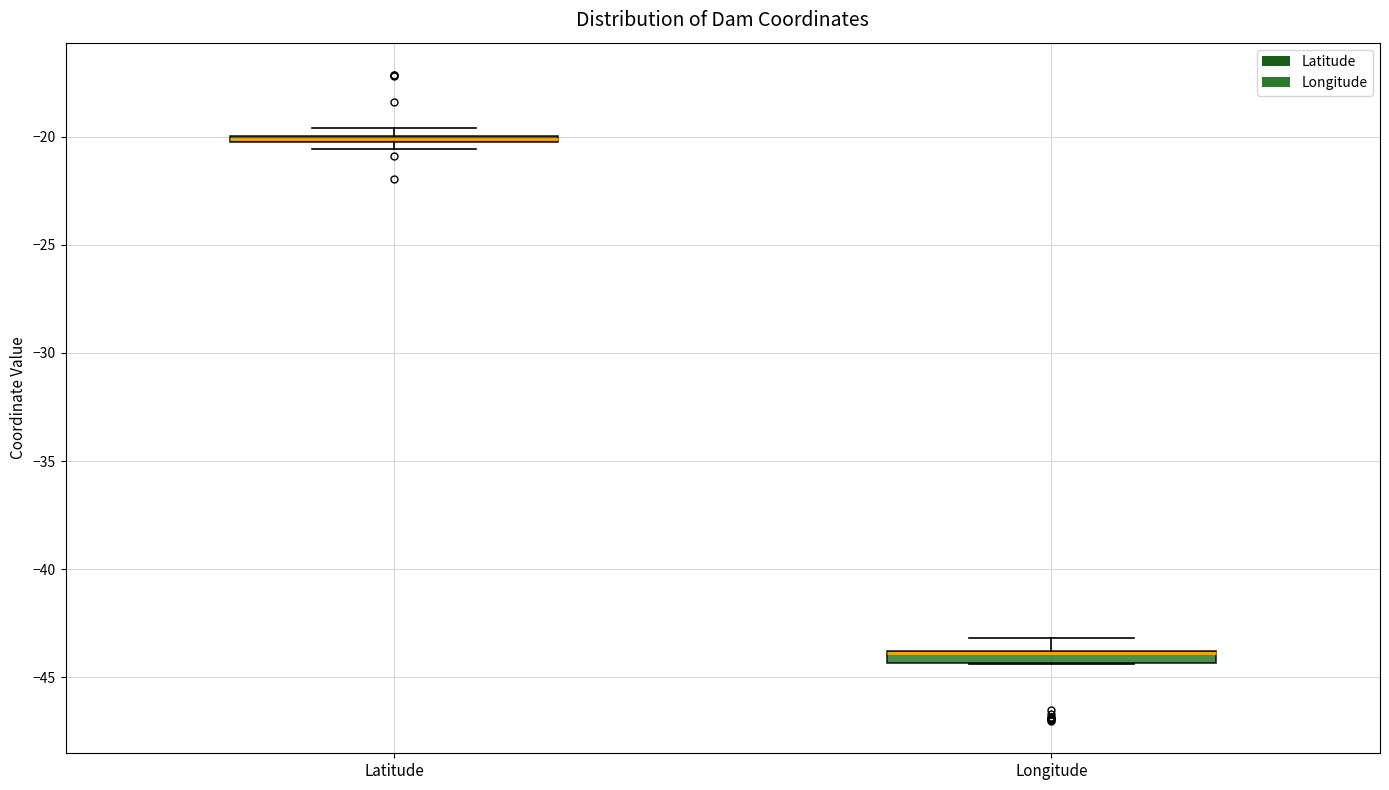

Where is the upper edge of the box for Latitude on the y-axis? The values are not printed on the chart, so give them approximately, as read against the axis.

-20.0